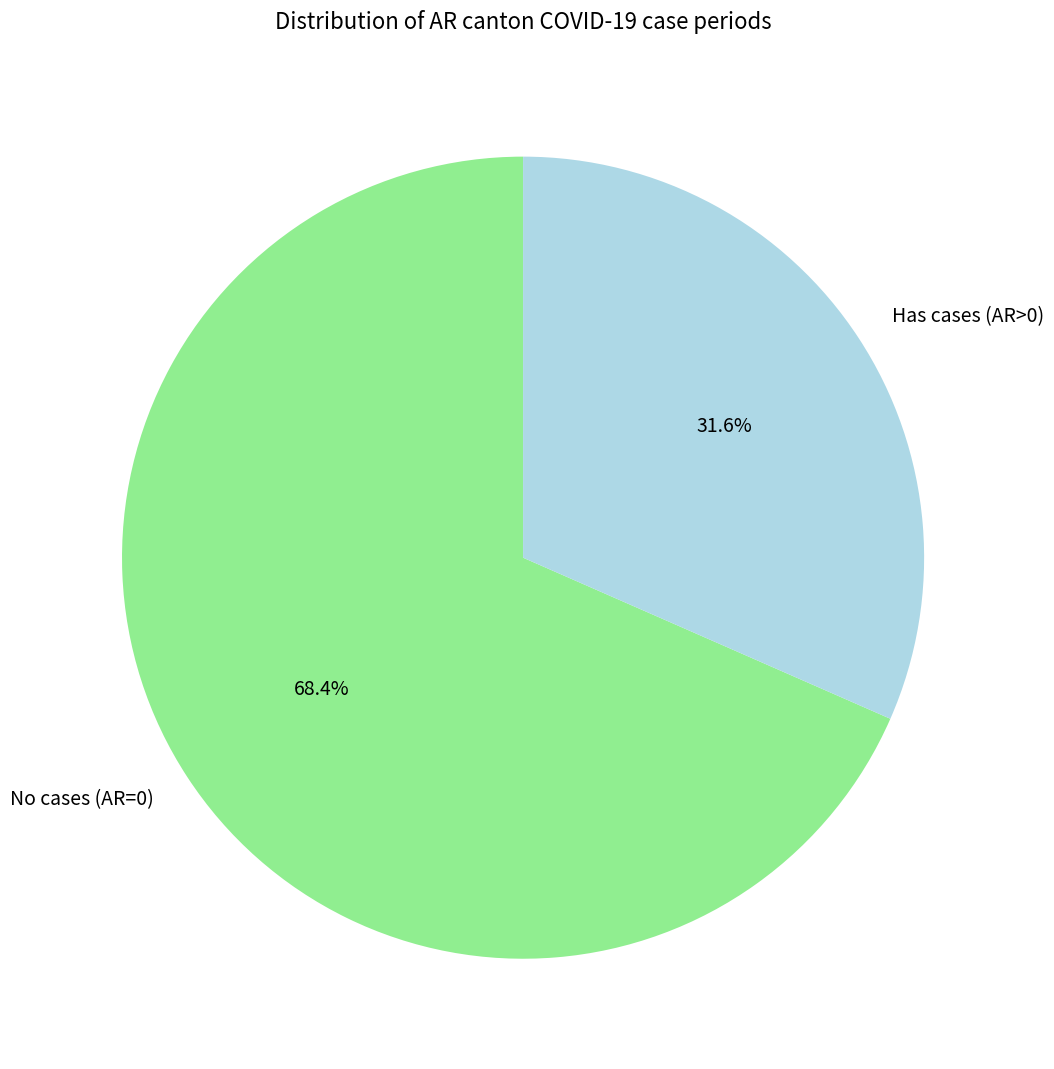

What is the largest slice in the pie chart?

No cases (AR=0)